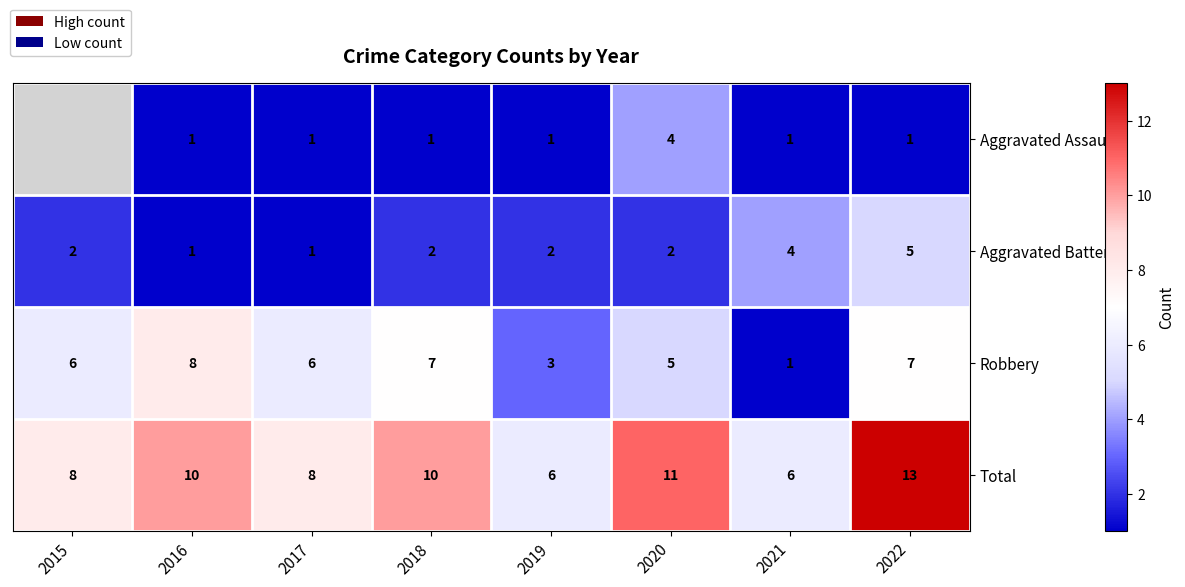

The Aggravated Battery series shows 1 at 2016. True or false?

True